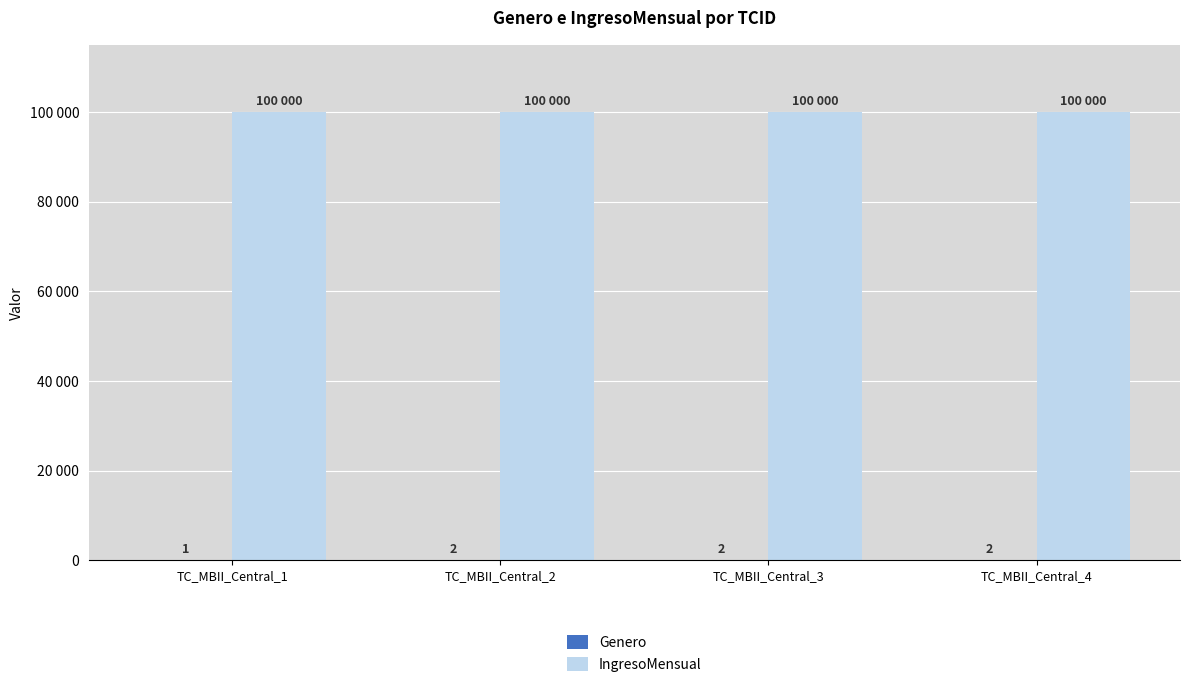

Are the bars horizontal?

No